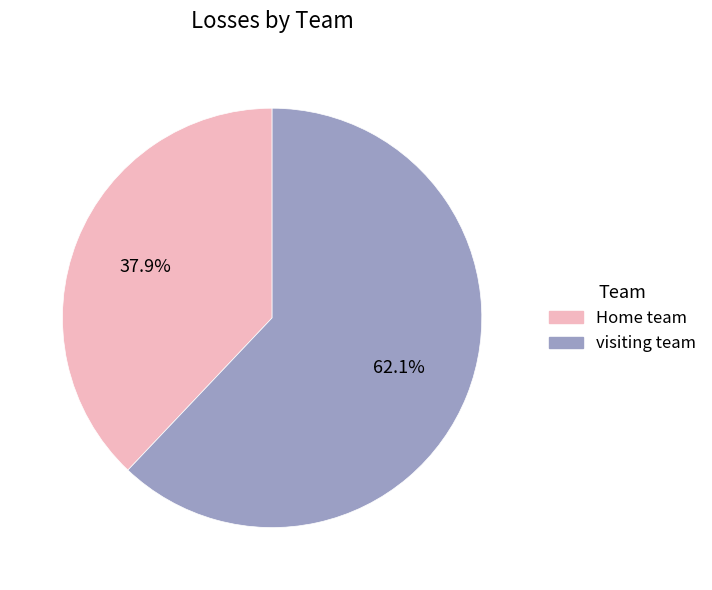

Is visiting team the majority of the pie?

Yes